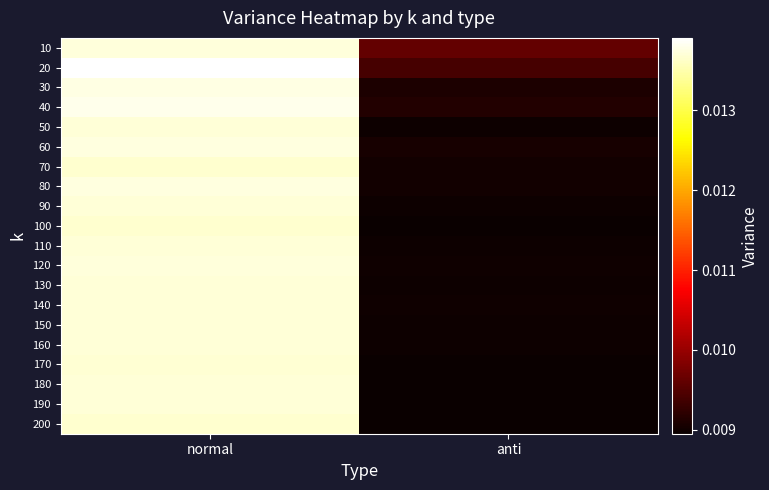

At which category is the sum across all series the highest?

normal